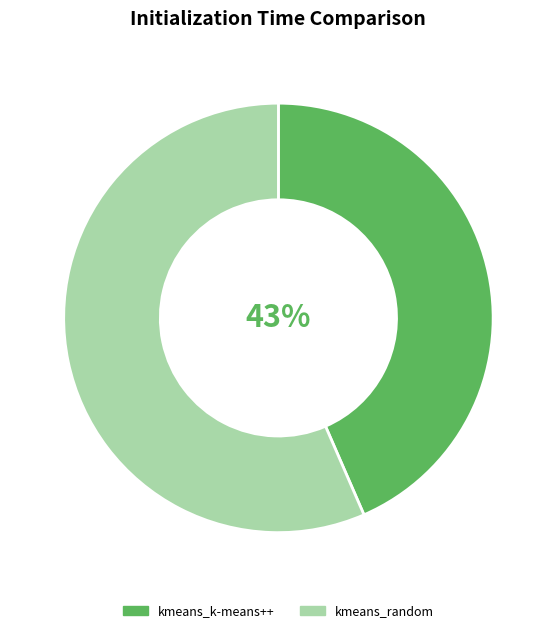

The kmeans_random slice represents 57% of the pie. True or false?

True